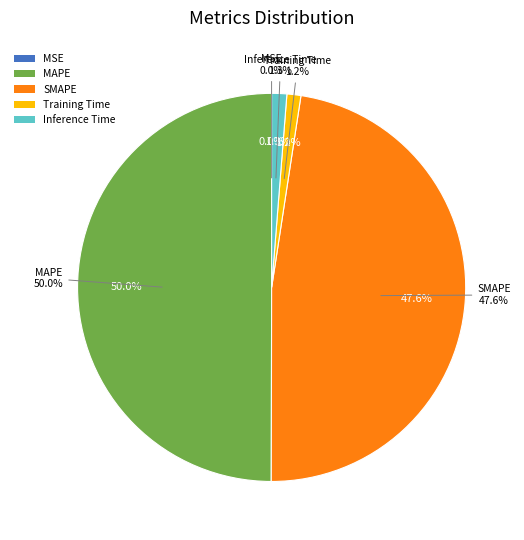

Does MAPE represent more than half of the total?

No